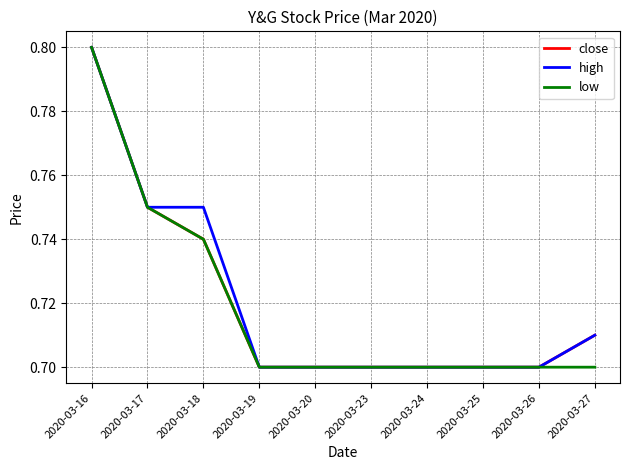

Is it true that high equals 0.7 at 2020-03-27?

True